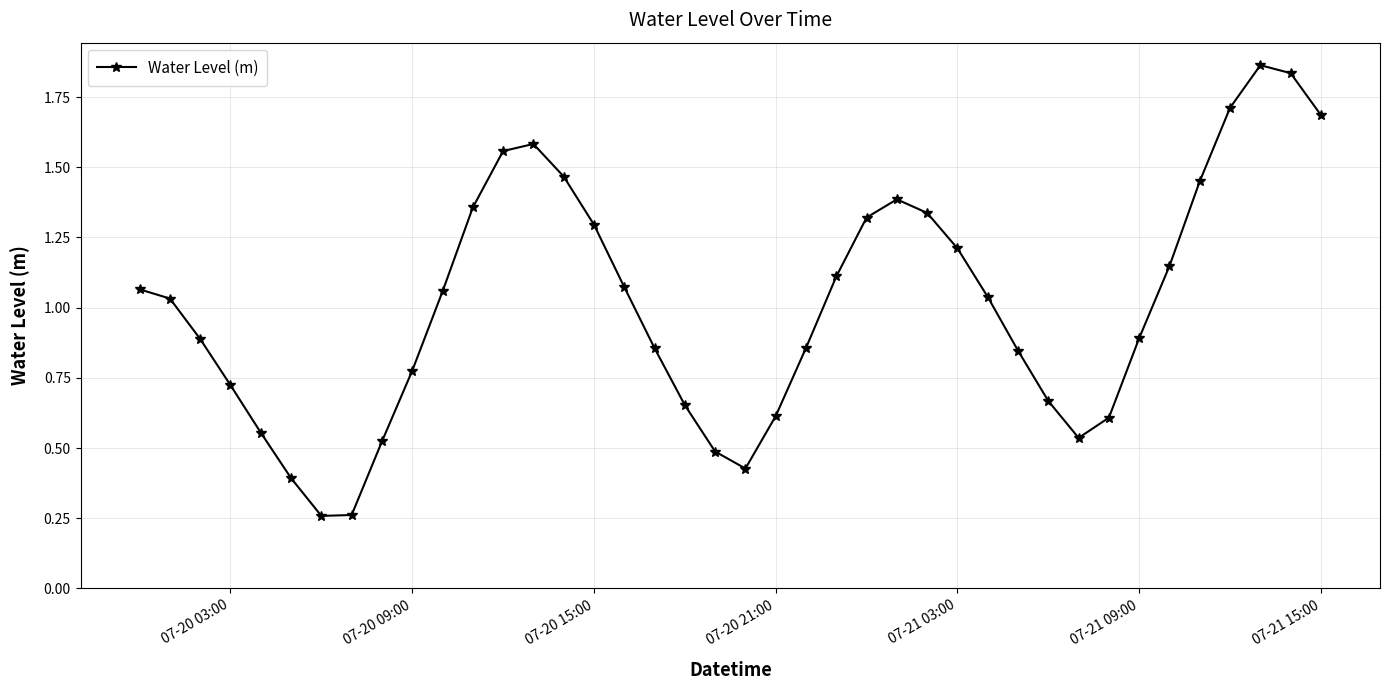

How many points are lower than both their immediate neighbors (excluding endpoints)?

3